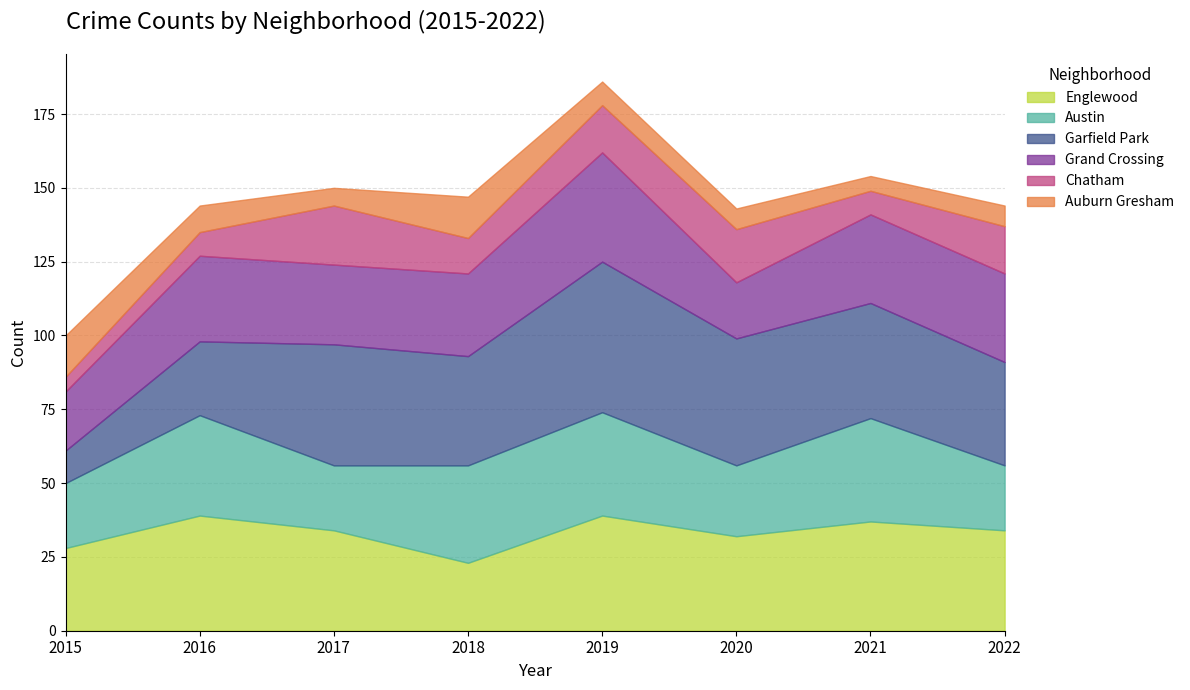

Rank the series at 2016 from highest to lowest value.

Englewood, Austin, Grand Crossing, Garfield Park, Auburn Gresham, Chatham